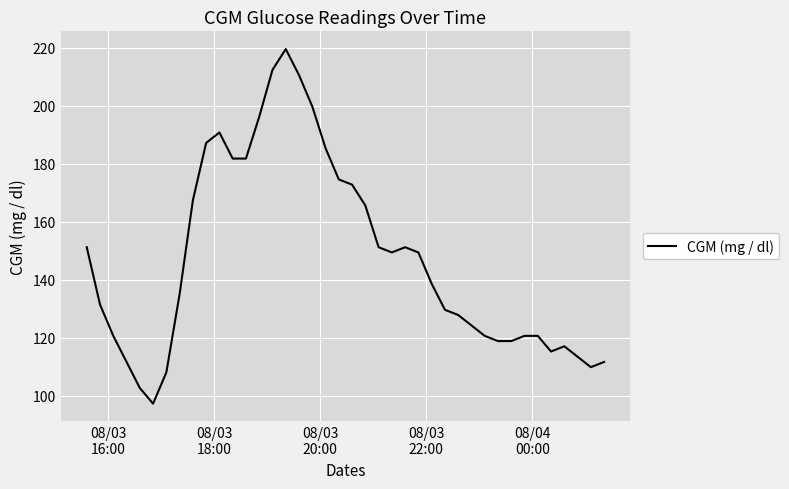

What is the difference between the maximum and minimum values?

122.4